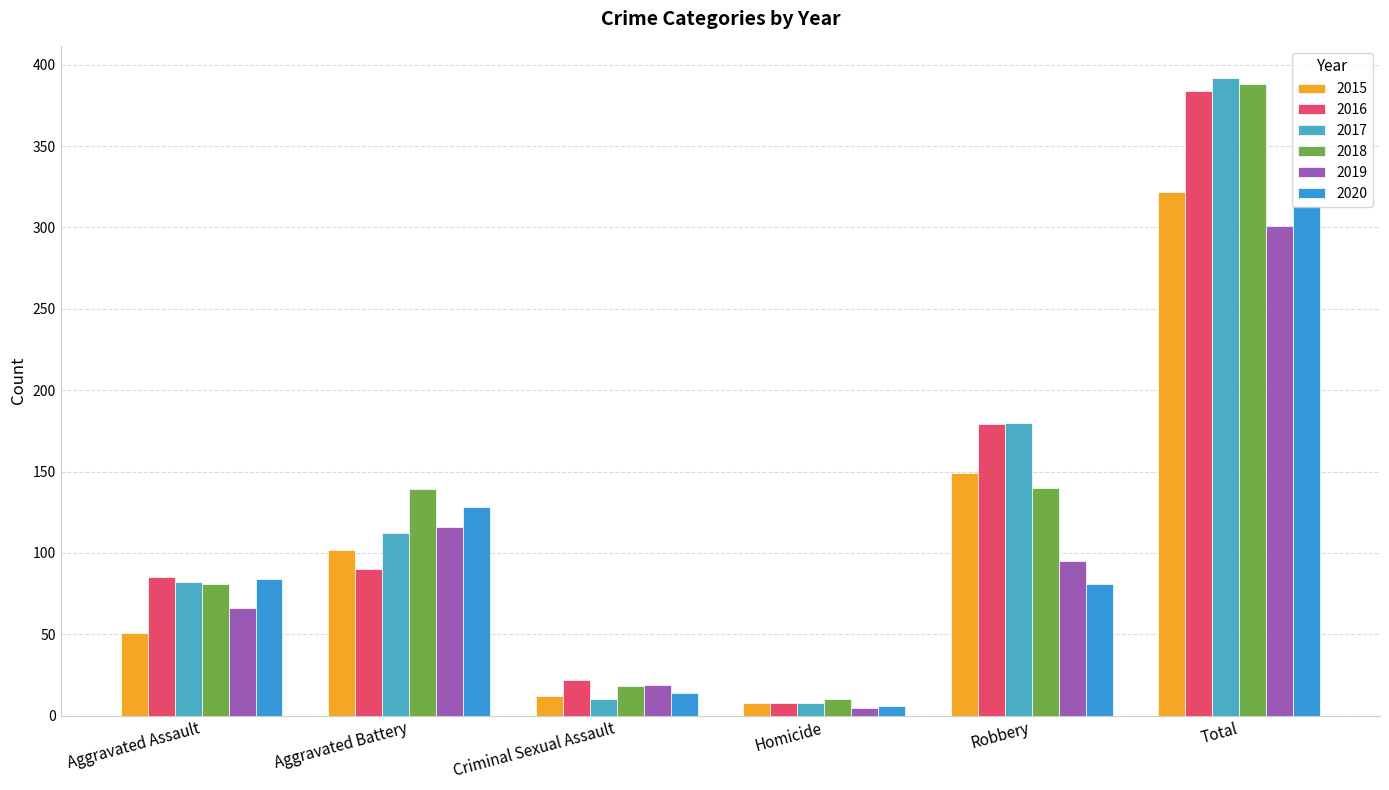

What position from the left is Total?

6